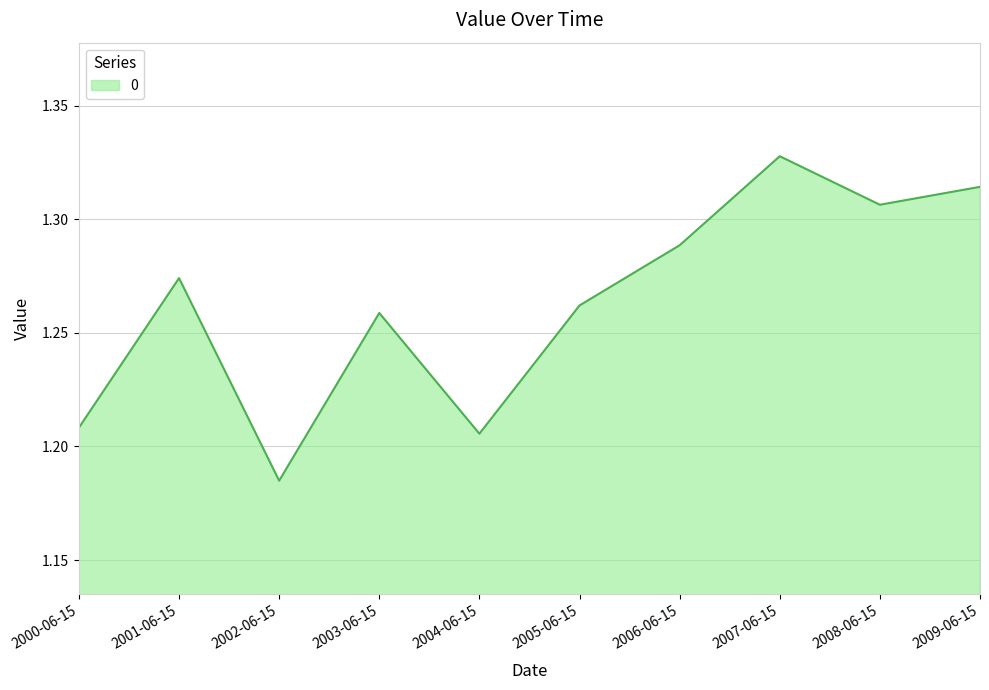

The value at 2006-06-15 is 1.8. True or false?

False